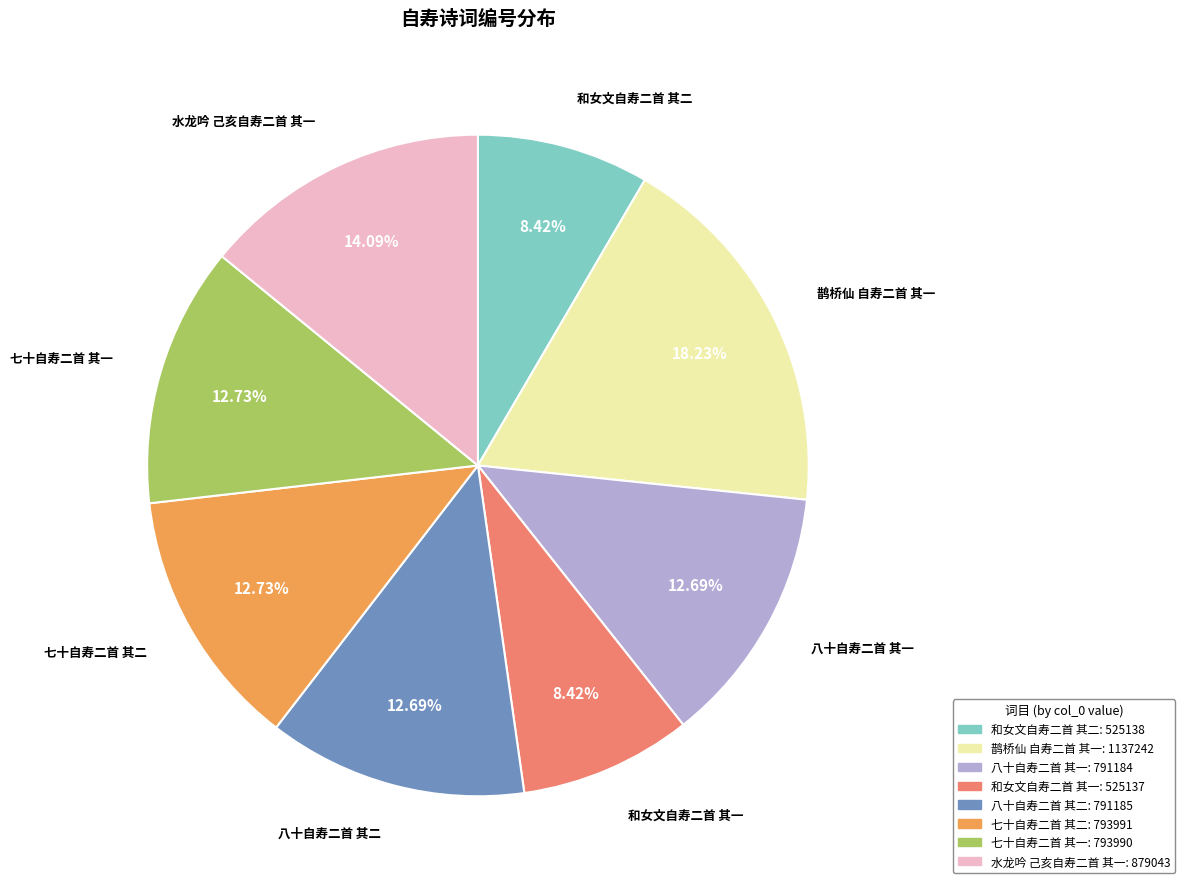

Combined, what portion of the pie is 七十自寿二首 其二 and 七十自寿二首 其一?

25.5%